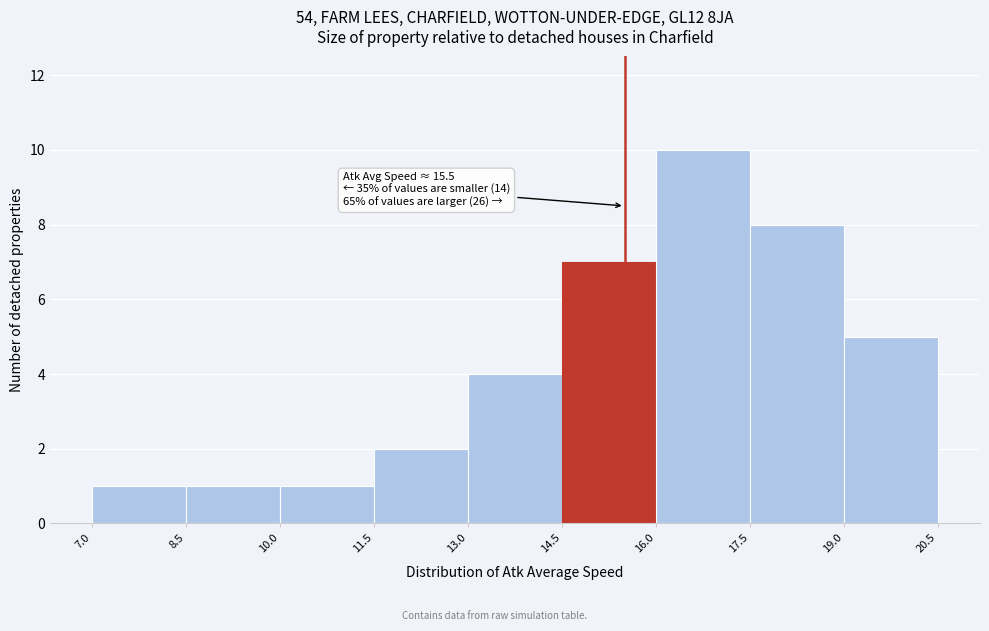

Over which range of the x-axis is the bar tallest?

16.0 to 17.5